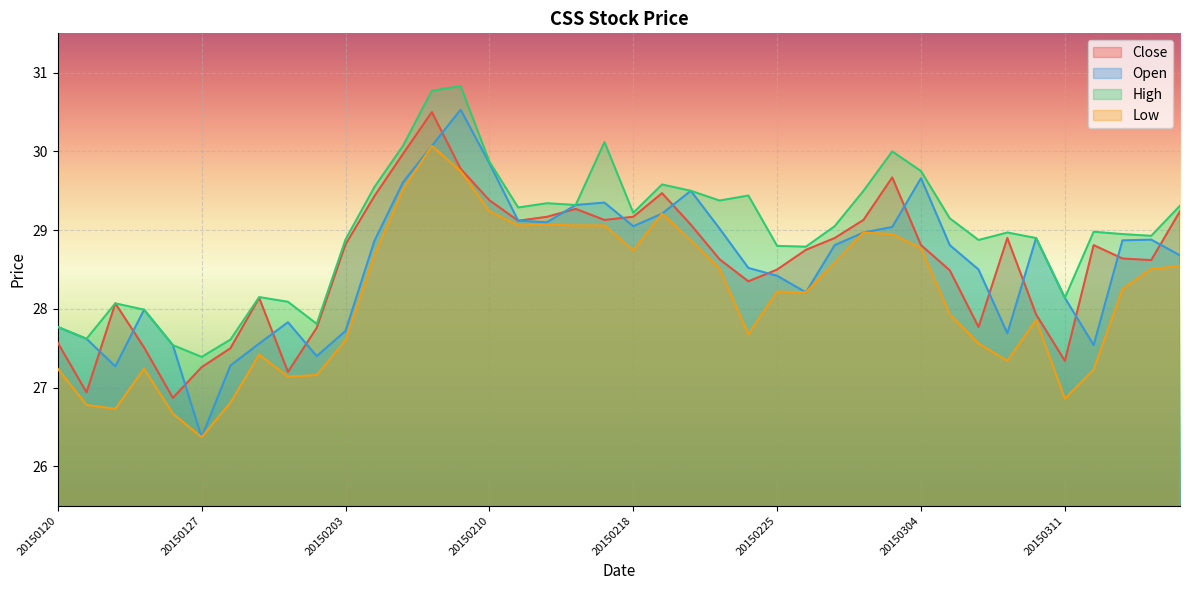

The High series shows 16.8 at 20150227. True or false?

False